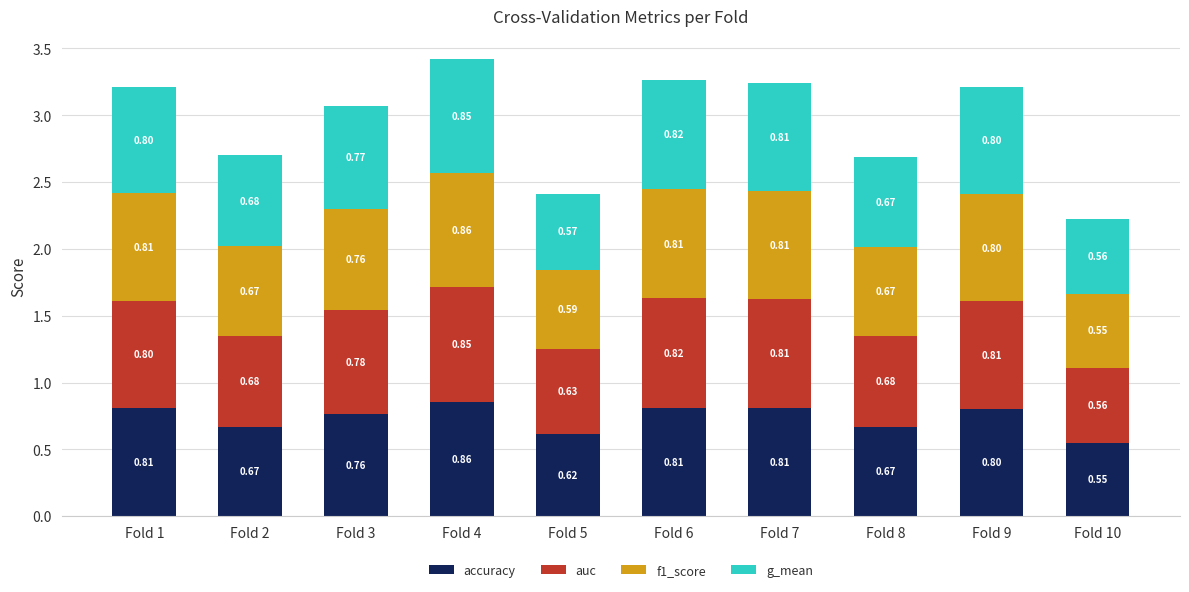

What is the difference between the accuracy values at Fold 10 and Fold 4?

0.3